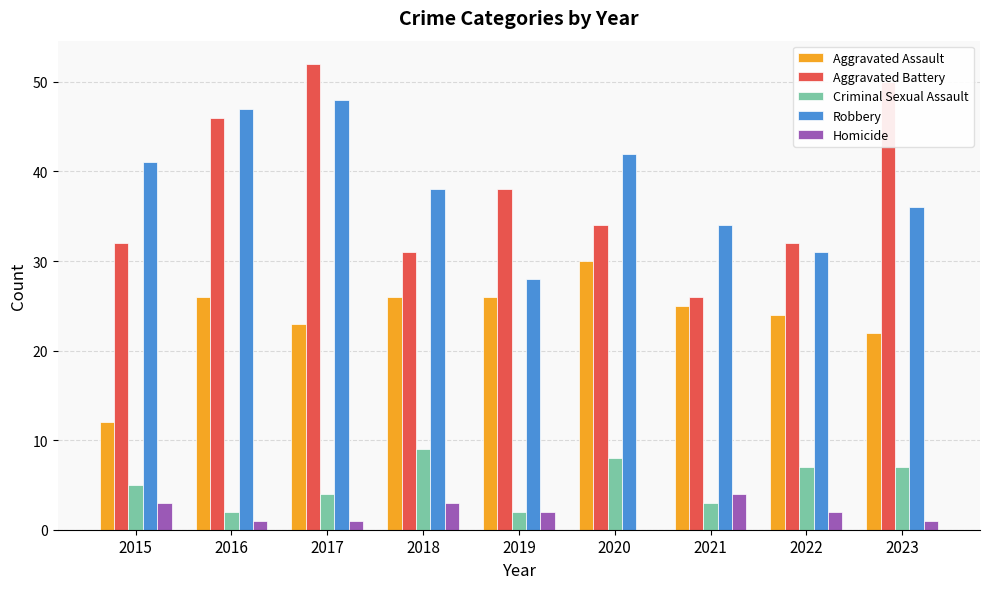

At which category is the sum across all series the highest?

2017